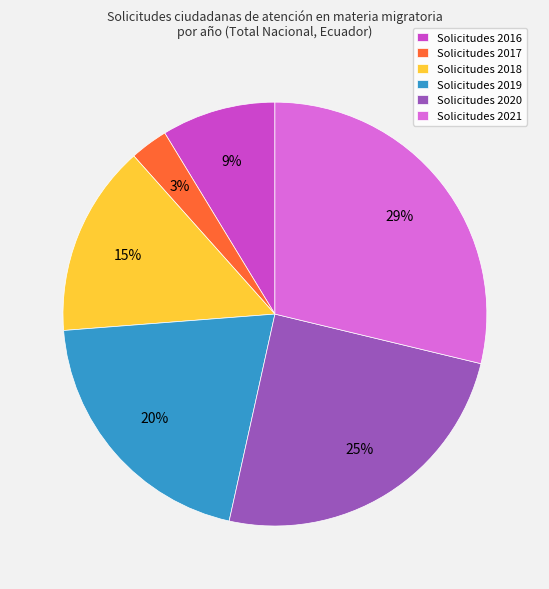

Is there a majority slice in this chart?

No